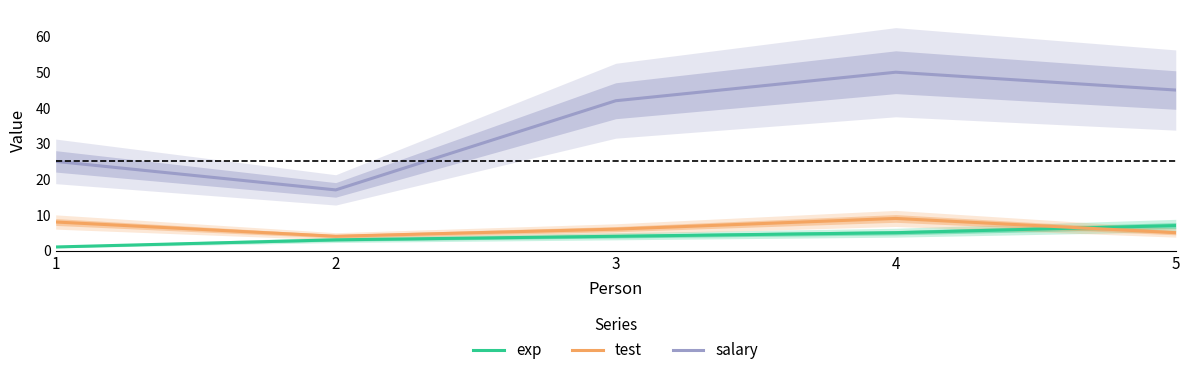

What are all the series names shown in the legend?

exp, test, salary